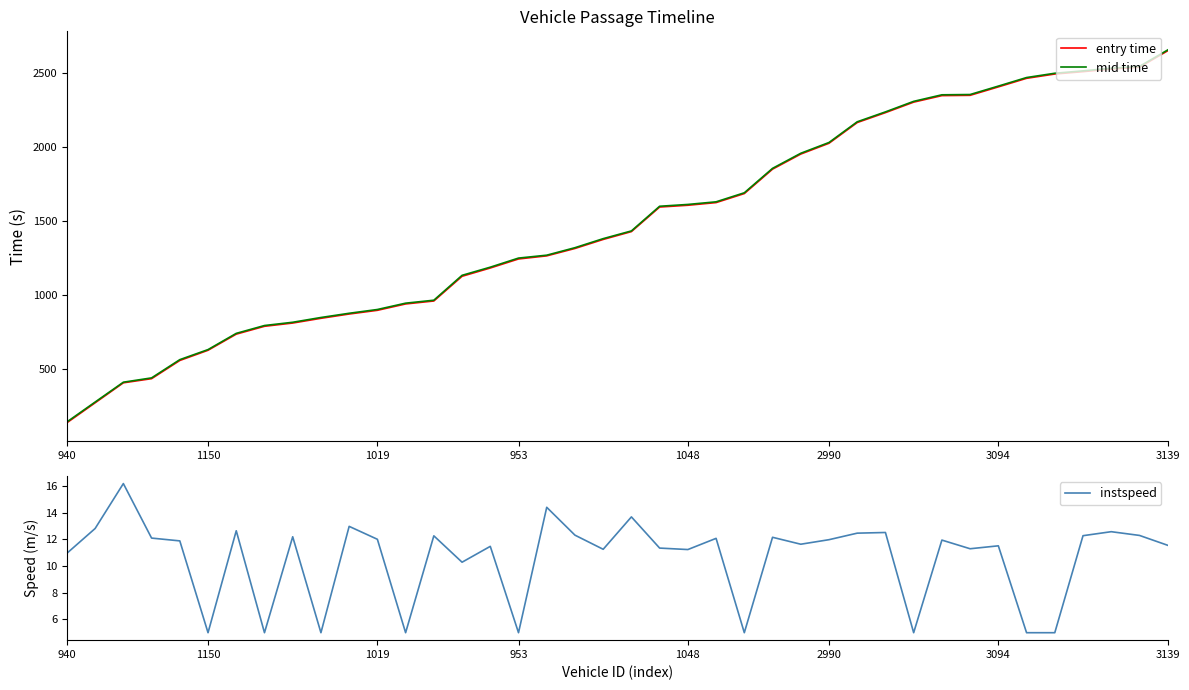

List the series in order of their peak value, lowest first.

instspeed, entry time, mid time